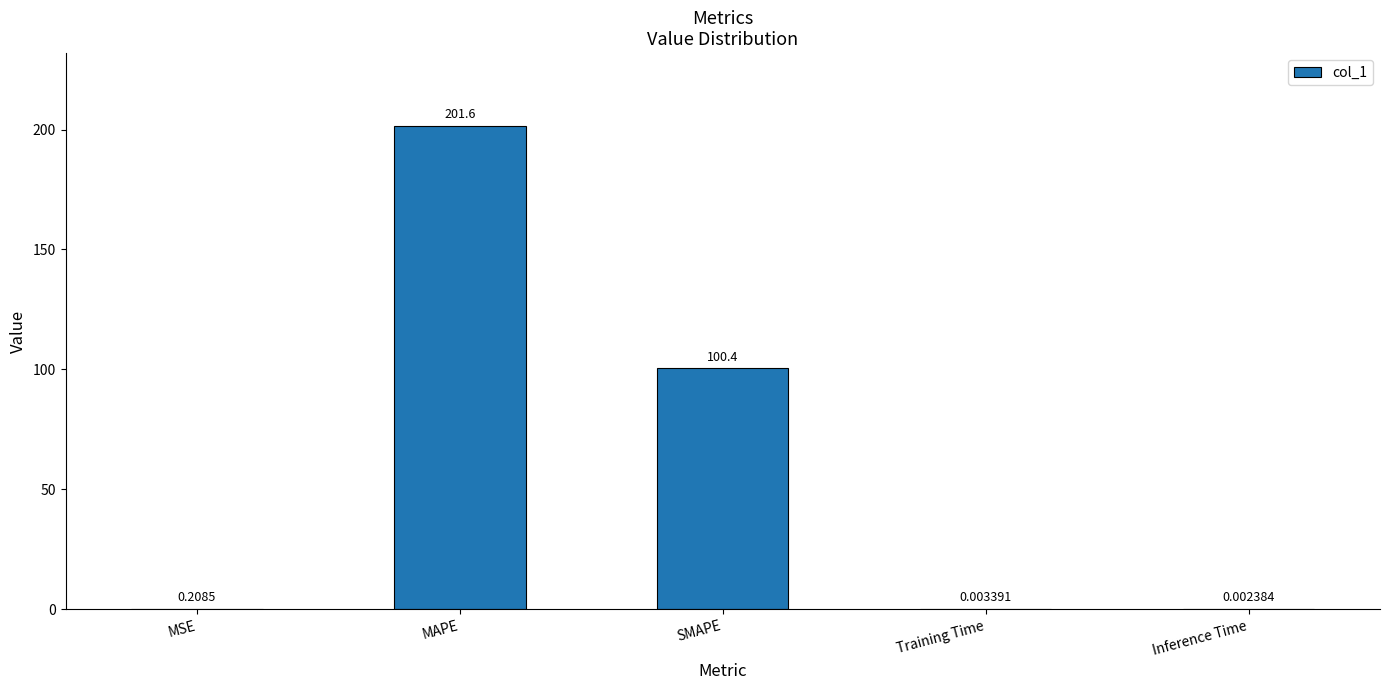

Where is the data nearest to the value 100?

SMAPE